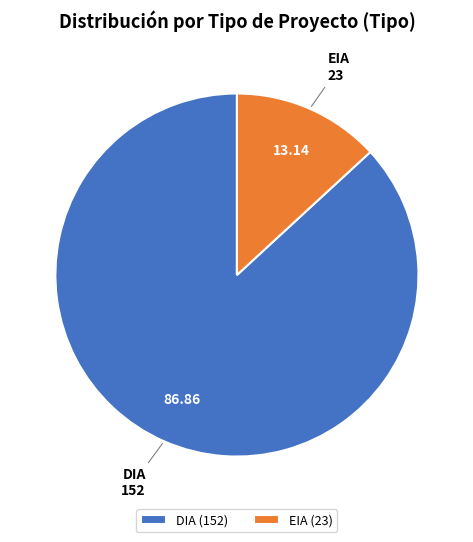

Which slice is the largest?

DIA